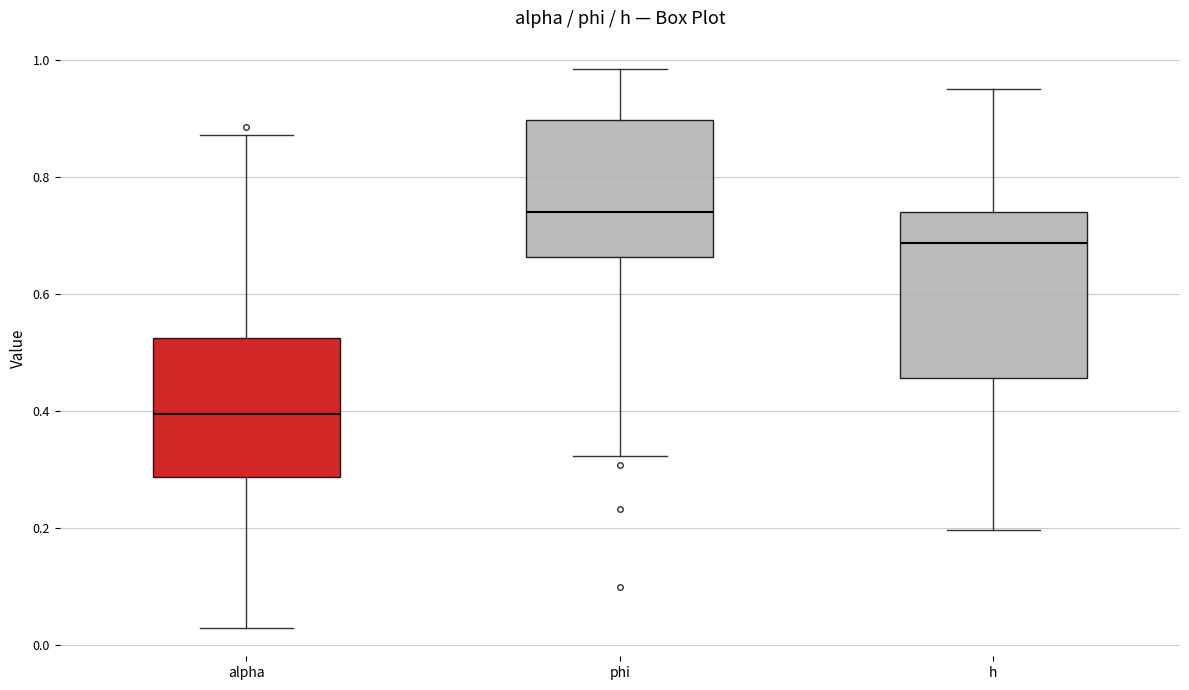

Which box's median line is the lowest?

alpha